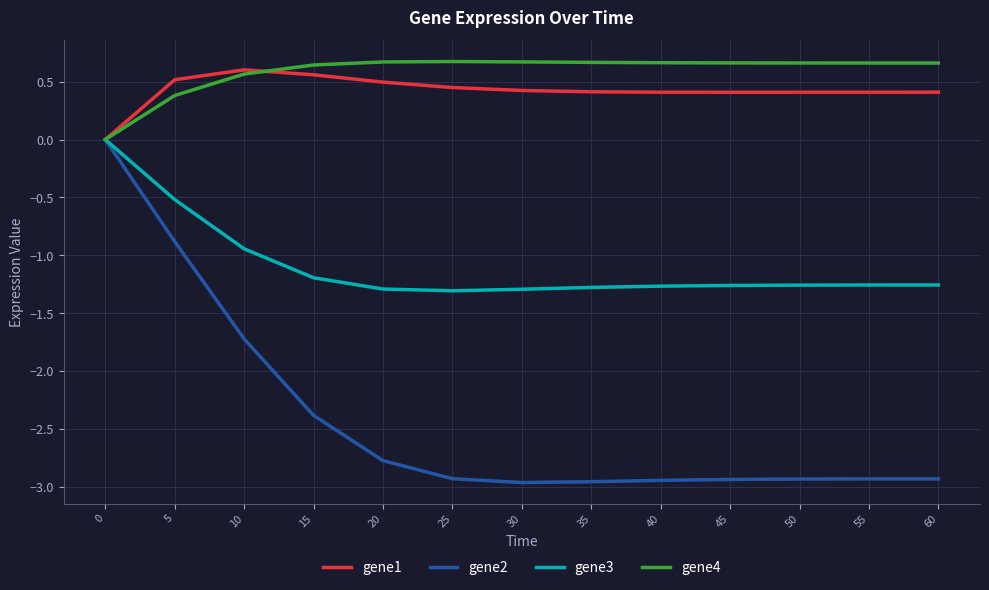

Is it true that gene3 equals -0.6 at 45?

False